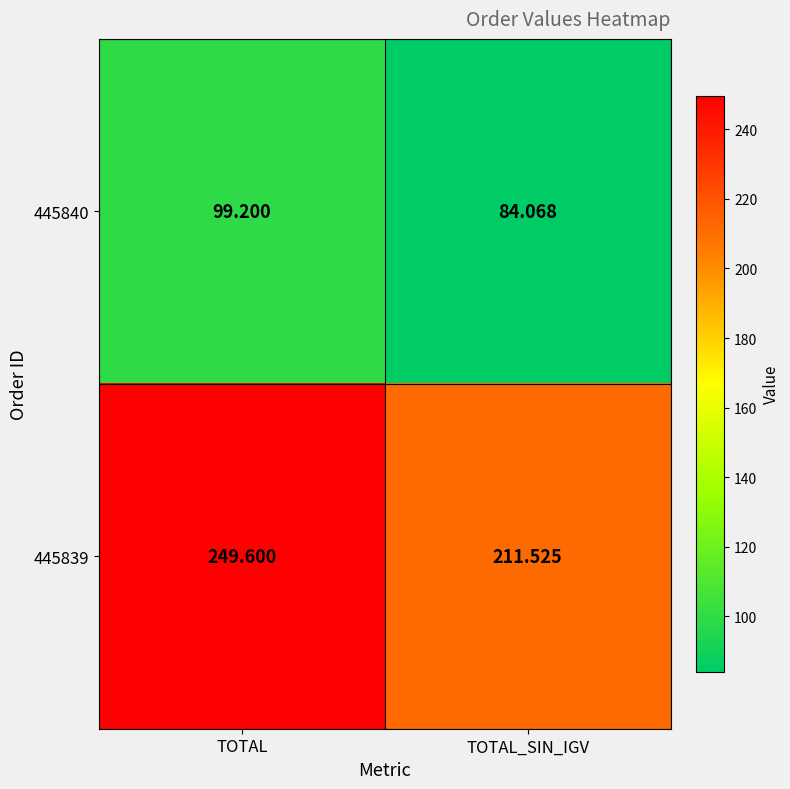

List the labels in order of 445839 value, largest first.

TOTAL, TOTAL_SIN_IGV